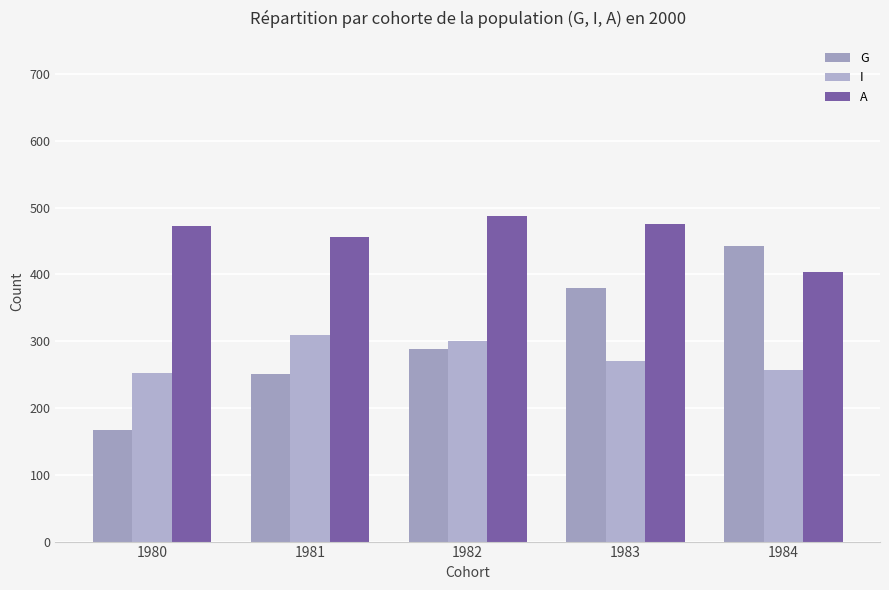

Rank the series by their maximum value, from lowest to highest.

I, G, A